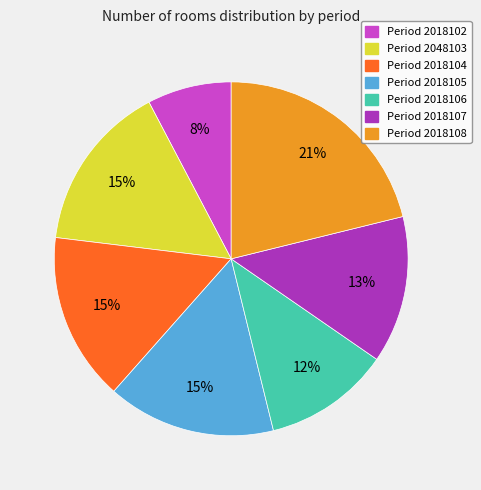

Count the number of slices in the pie.

7